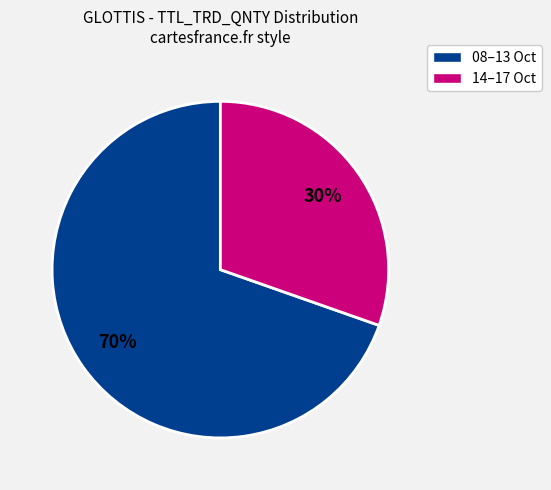

To the nearest percent, what is the average slice percentage?

50%